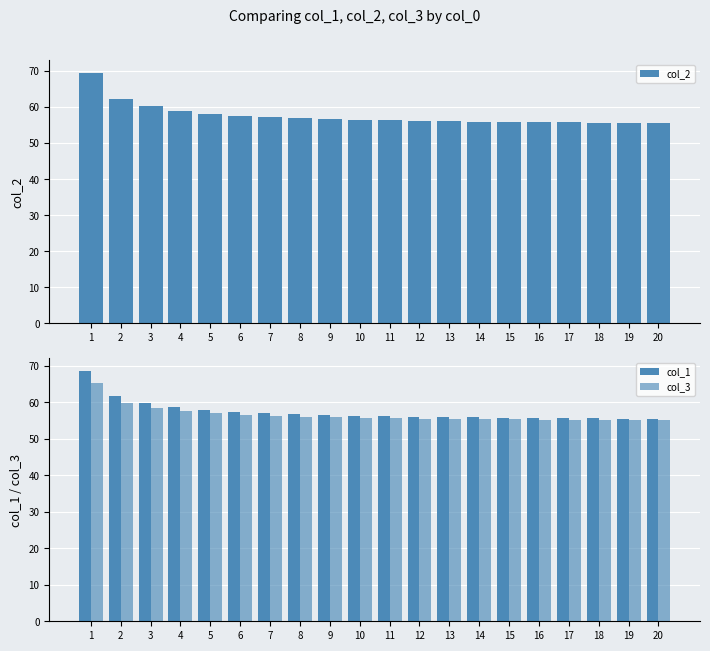

Reading right to left, what are all the values shown in this chart?

col_2: 20=55.6	19=55.6	18=55.7	17=55.8	16=55.8	15=55.9	14=56.0	13=56.1	12=56.2	11=56.3	10=56.4	9=56.6	8=56.9	7=57.2	6=57.5	5=58.1	4=58.9	3=60.2	2=62.2	1=69.6
col_1: 20=55.5	19=55.6	18=55.6	17=55.7	16=55.7	15=55.8	14=55.9	13=56.0	12=56.1	11=56.2	10=56.4	9=56.5	8=56.7	7=57.0	6=57.4	5=57.9	4=58.6	3=59.9	2=61.8	1=68.7
col_3: 20=55.1	19=55.2	18=55.2	17=55.2	16=55.3	15=55.4	14=55.4	13=55.5	12=55.6	11=55.7	10=55.8	9=55.9	8=56.1	7=56.3	6=56.6	5=57.0	4=57.5	3=58.6	2=60.0	1=65.3